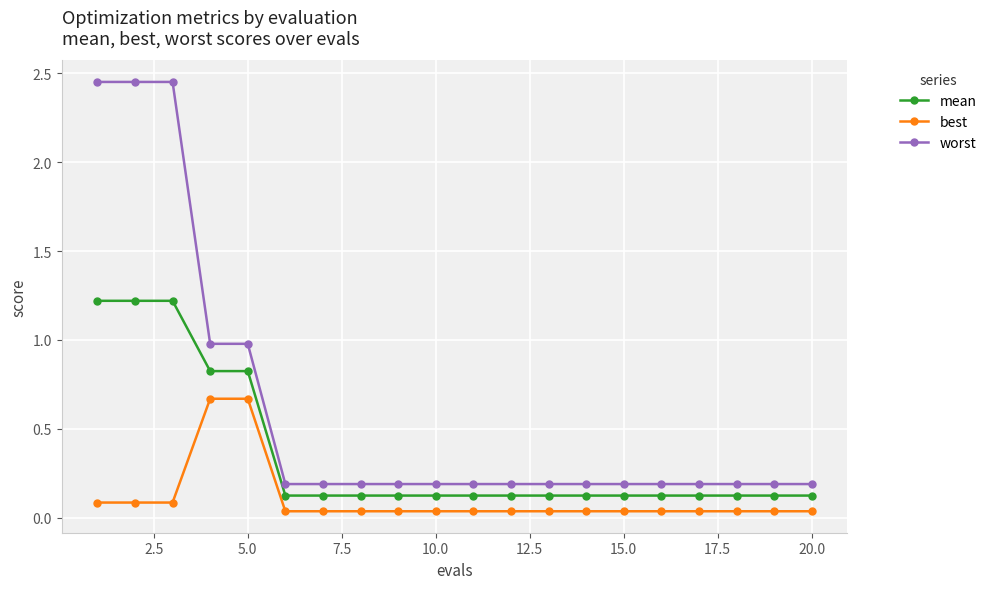

Count the number of categories in the chart.

20